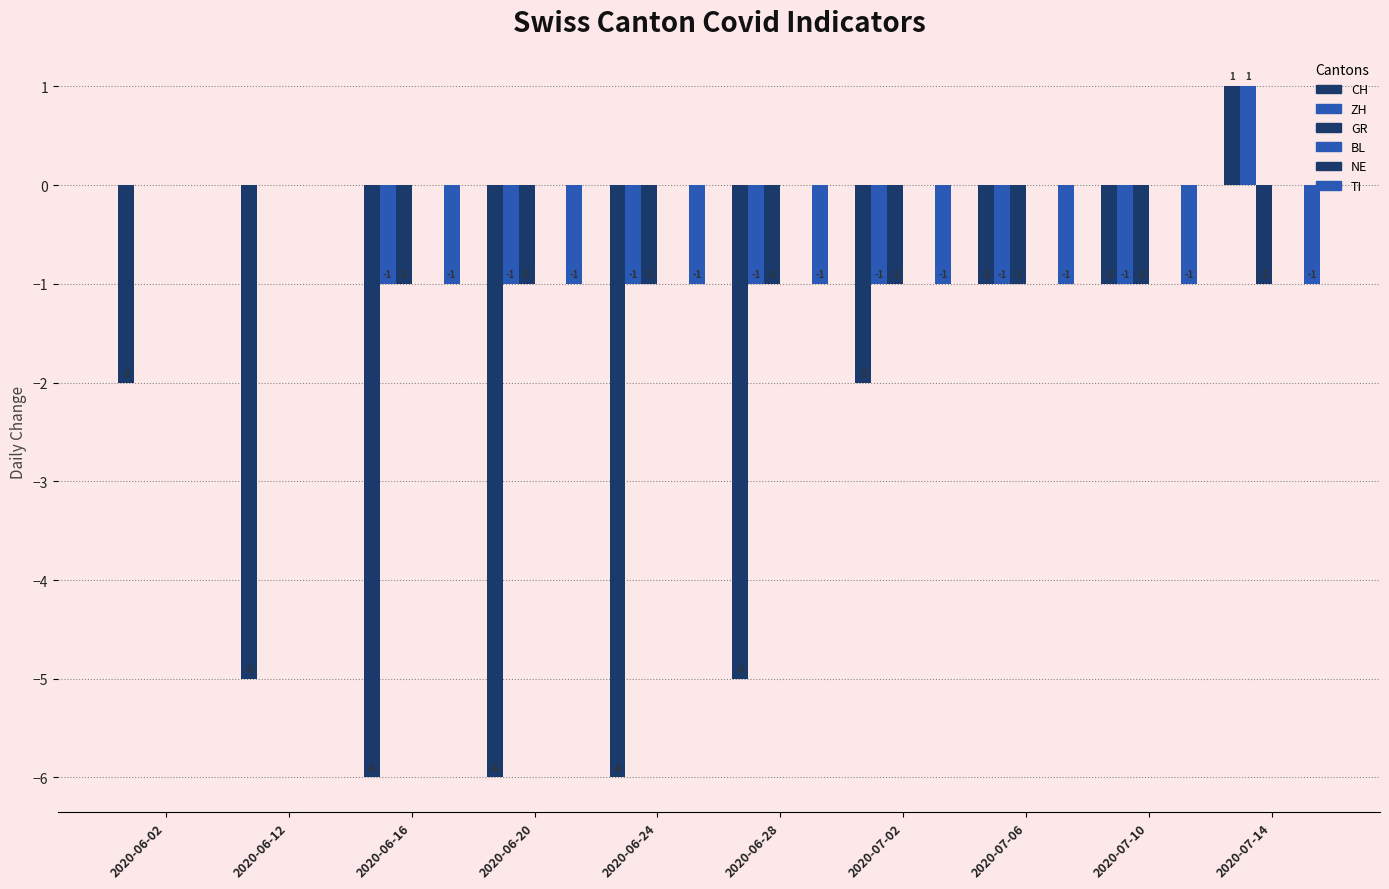

What is the difference between the highest and lowest values at 2020-07-02?

2